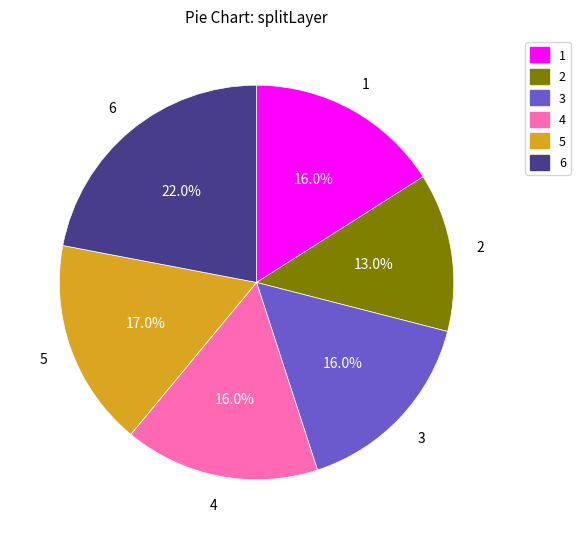

The 4 slice represents 22% of the pie. True or false?

False